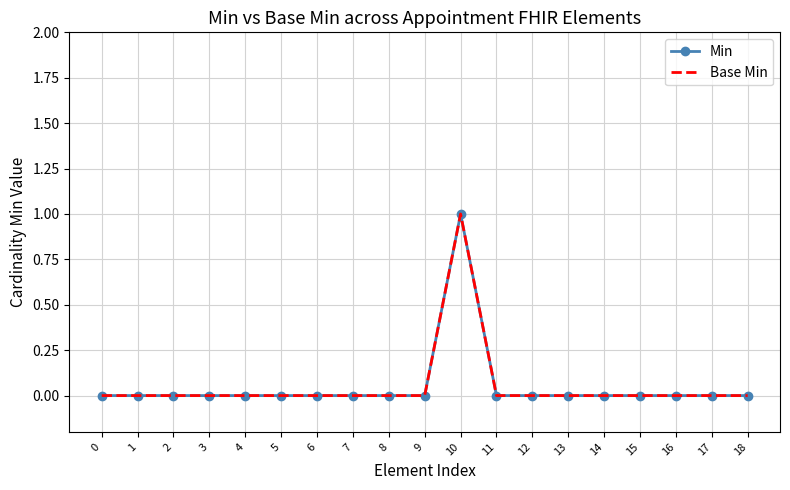

Which series changed the most between 2 and 17?

Min